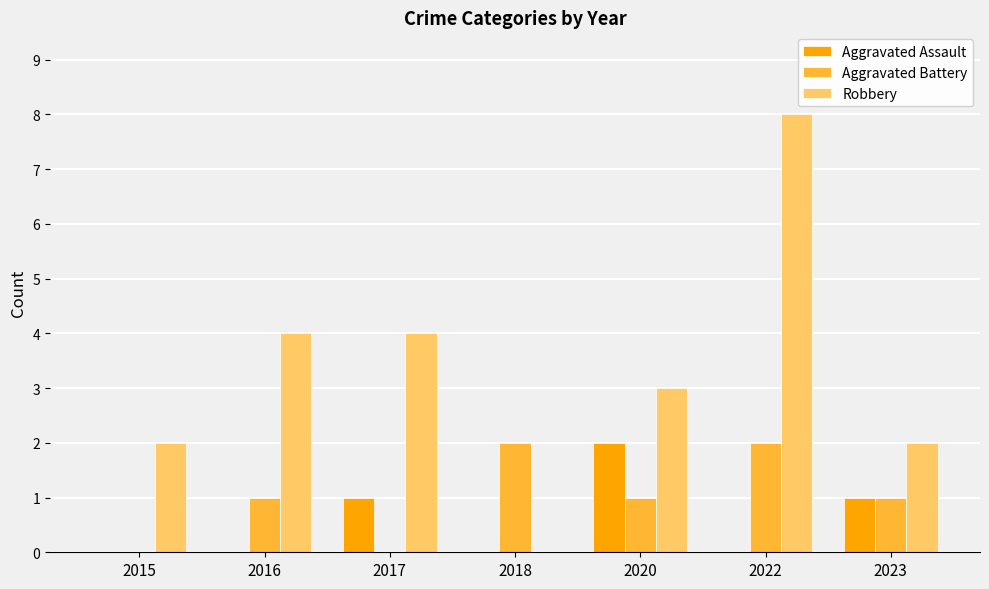

What is the greatest value displayed?

8